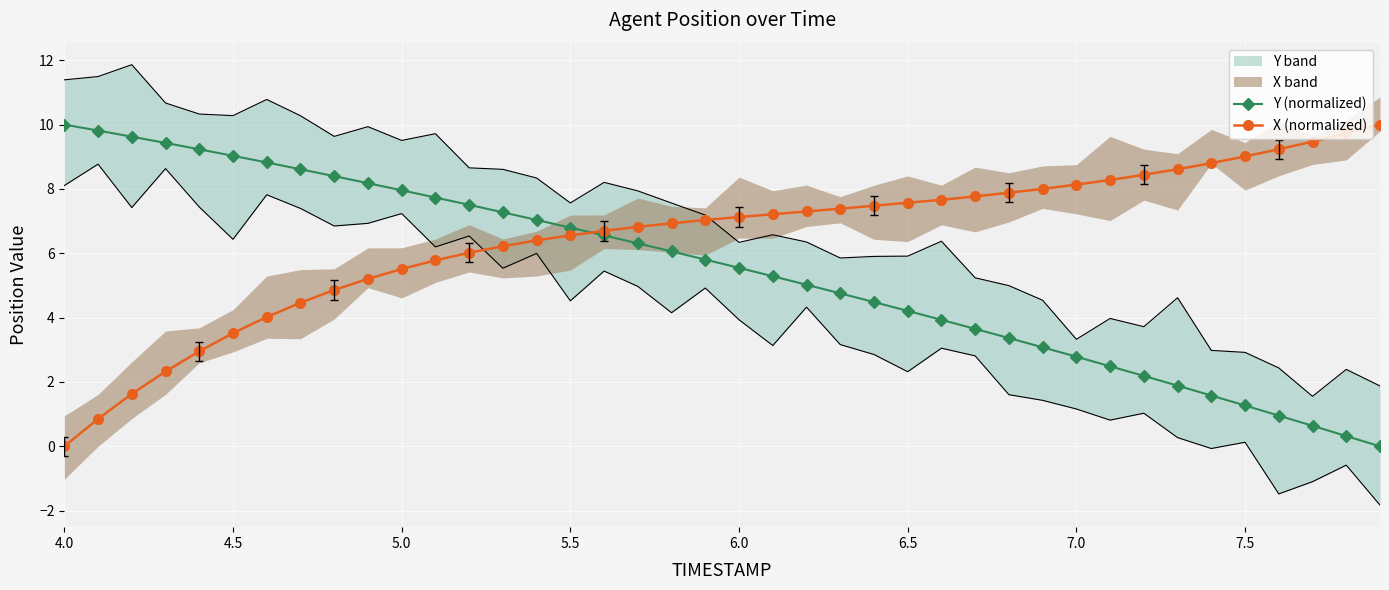

Is it true that X (normalized) equals 1.2 at 4.5?

False